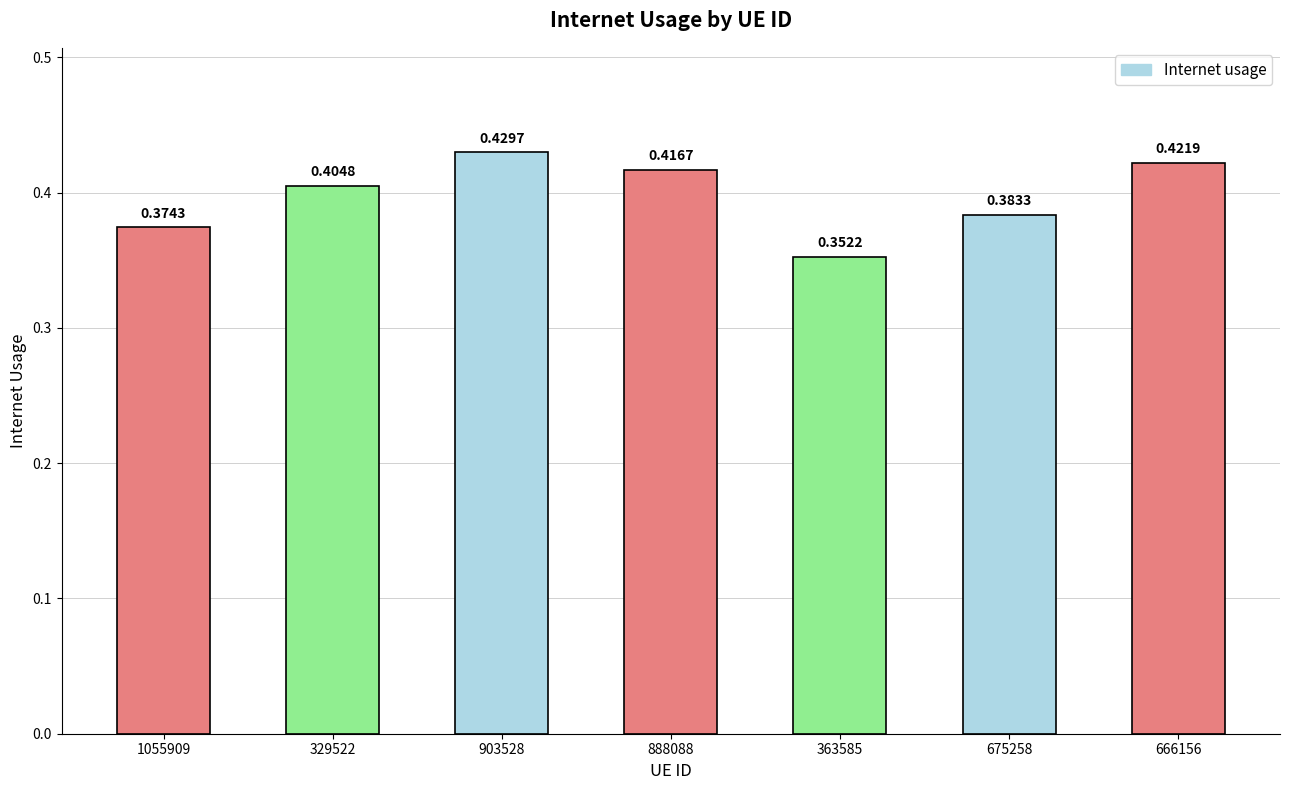

List the labels in order of value, largest first.

903528, 666156, 888088, 329522, 675258, 1055909, 363585